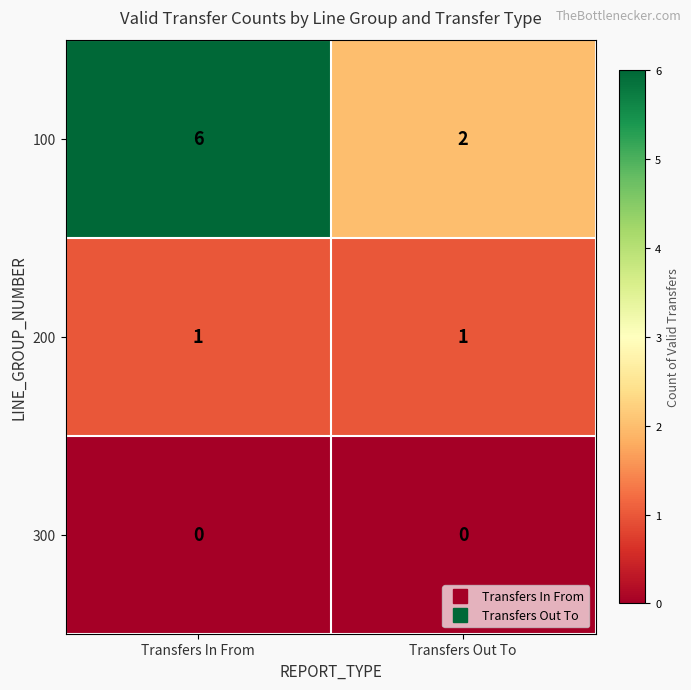

Which category has the highest value across all series?

Transfers In From